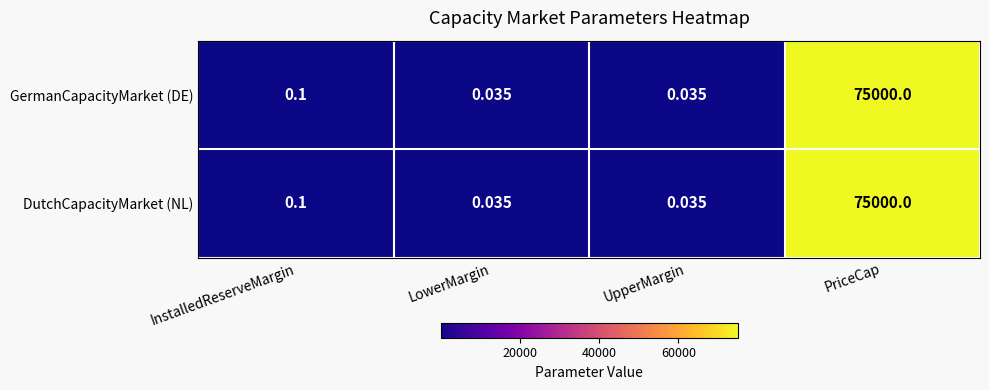

What is the total value across all series at PriceCap?

150000.0